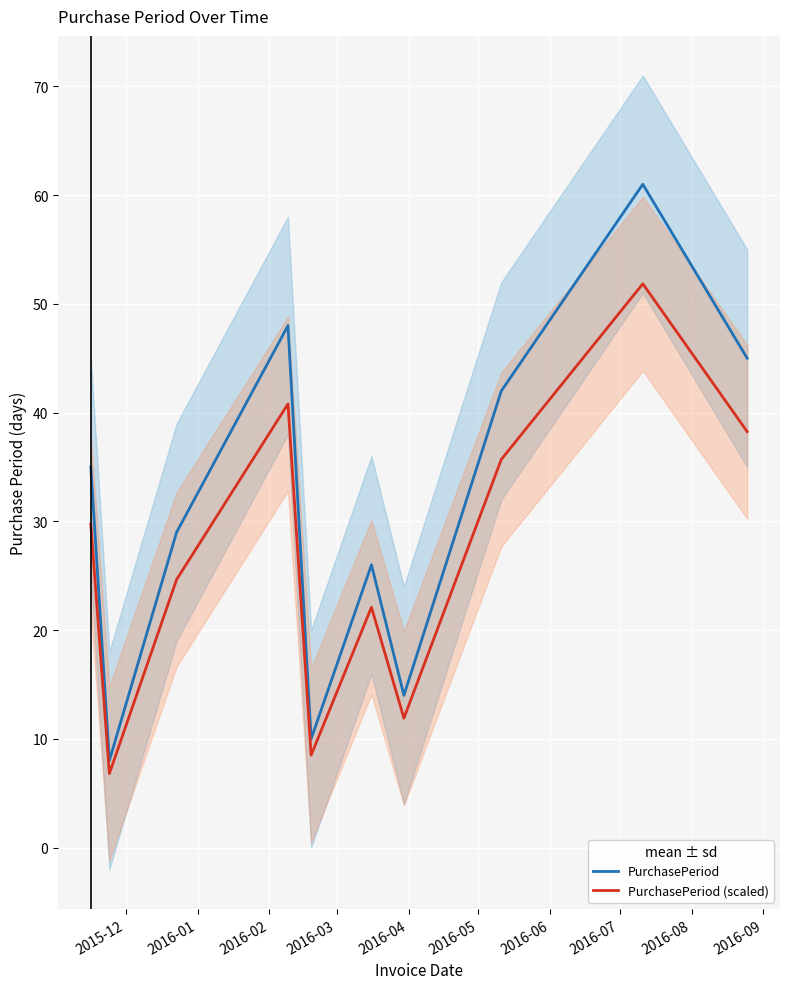

What is the highest value of the PurchasePeriod (scaled) series?

51.9